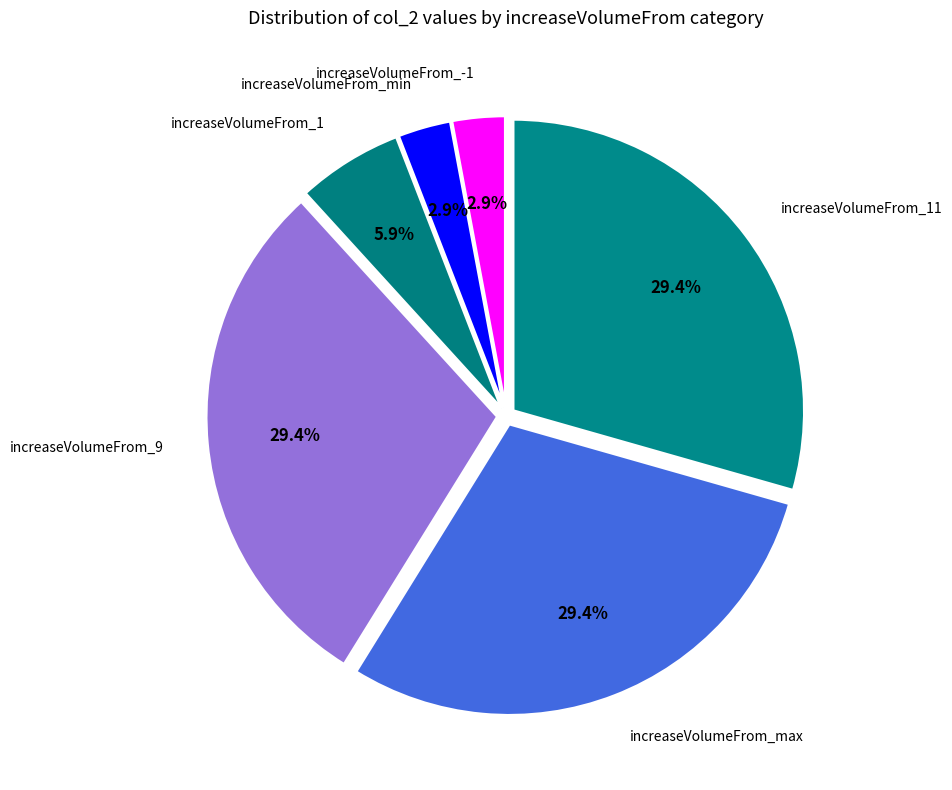

Count the number of slices in the pie.

6